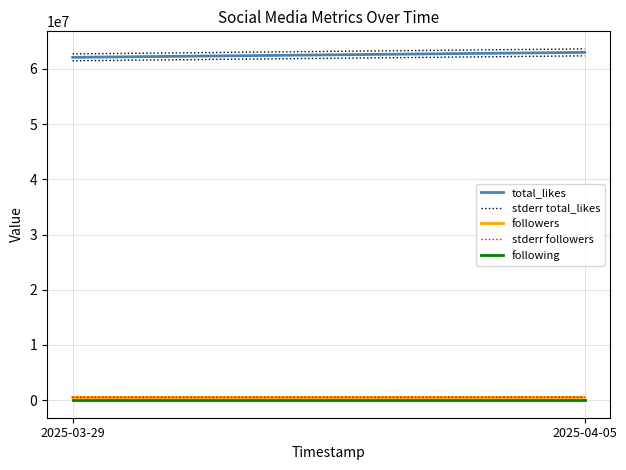

How many data points does each series have?

2